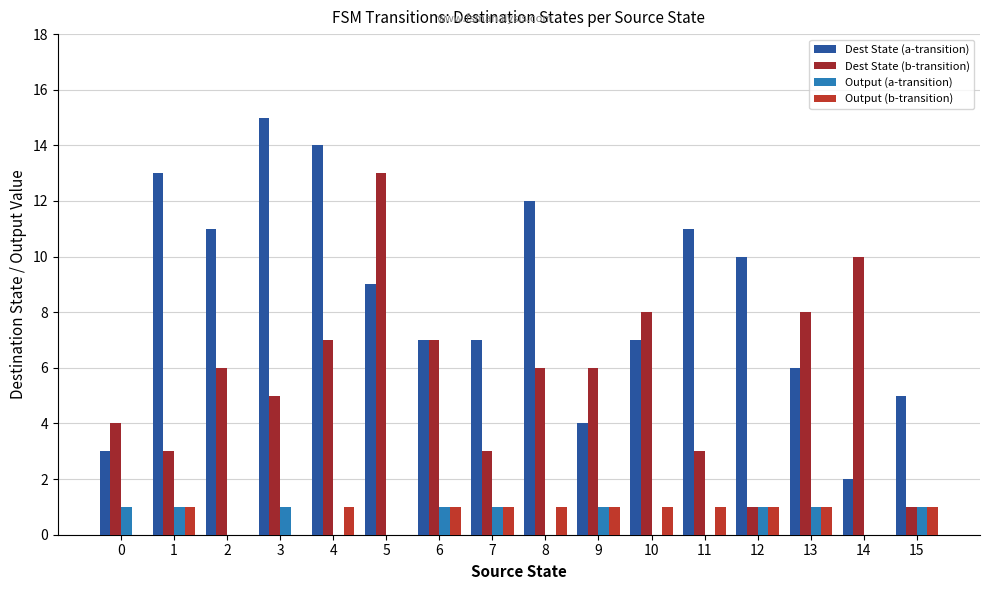

How many groups of bars are there?

16